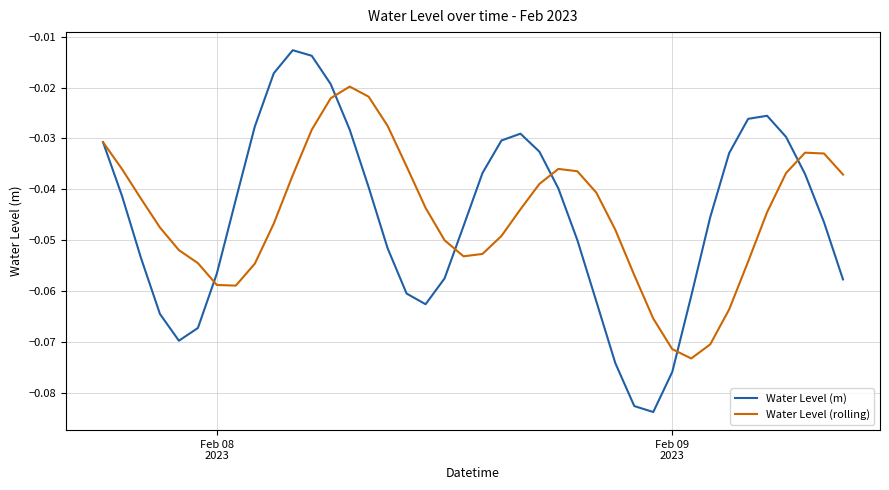

Which series has the widest spread of values?

Water Level (m)